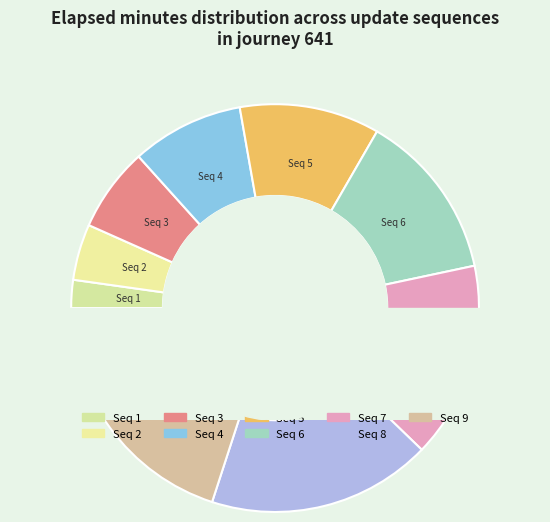

The 4 slice represents 9% of the pie. True or false?

True